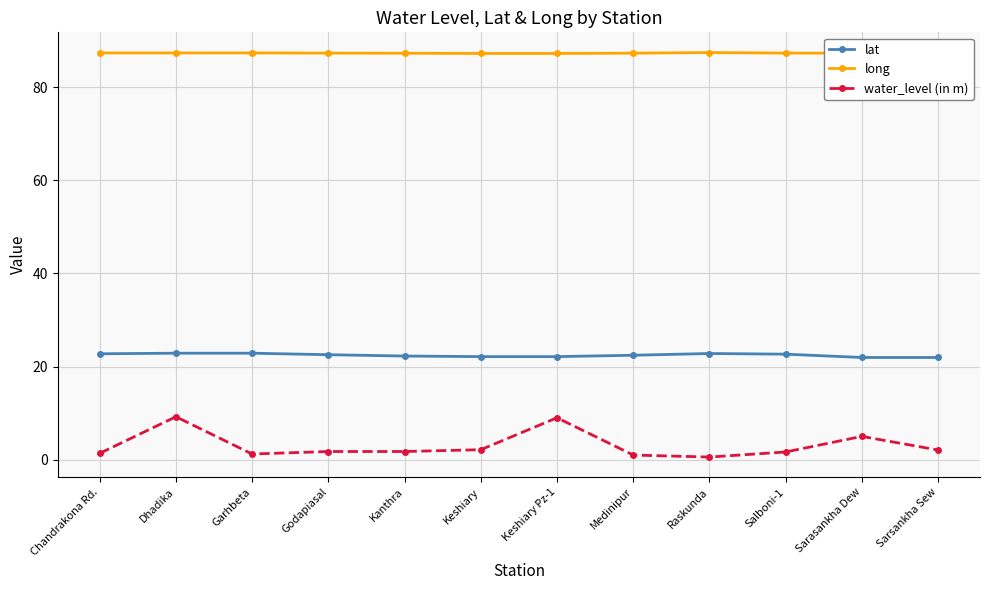

What is the difference between the second highest and second lowest values in the lat series?

0.9